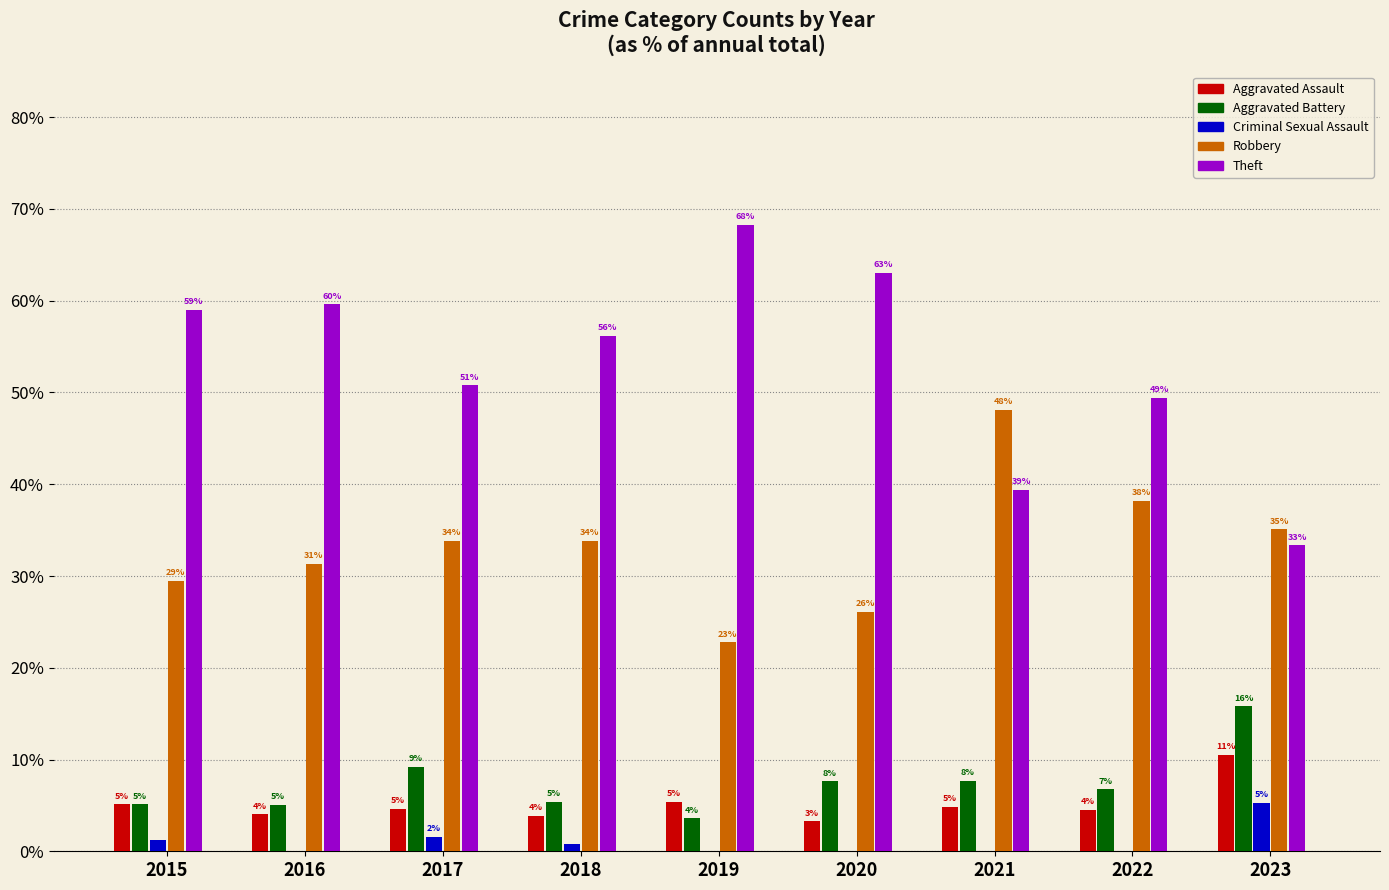

At which category does the chart reach its peak across all series?

2019